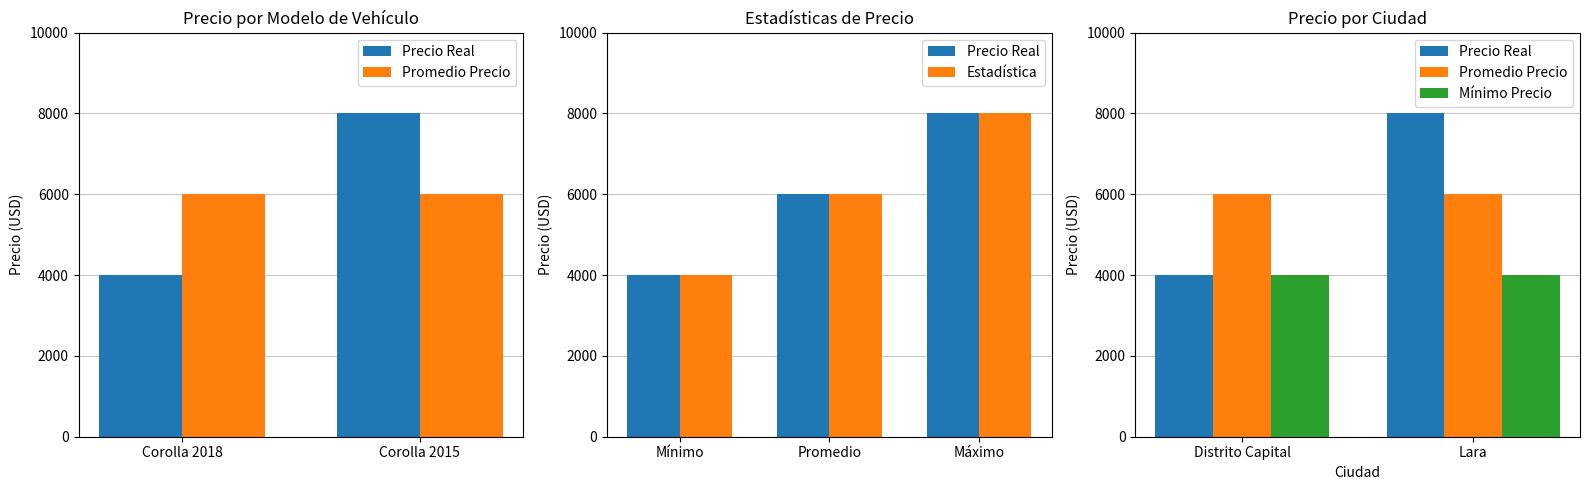

Between Corolla 2018 and Corolla 2015, which series saw the biggest shift?

Precio